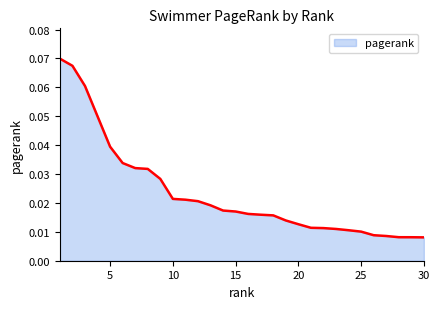

Reading left to right, list all the values displayed in this chart.

0.1	0.1	0.1	0.0	0.0	0.0	0.0	0.0	0.0	0.0	0.0	0.0	0.0	0.0	0.0	0.0	0.0	0.0	0.0	0.0	0.0	0.0	0.0	0.0	0.0	0.0	0.0	0.0	0.0	0.0